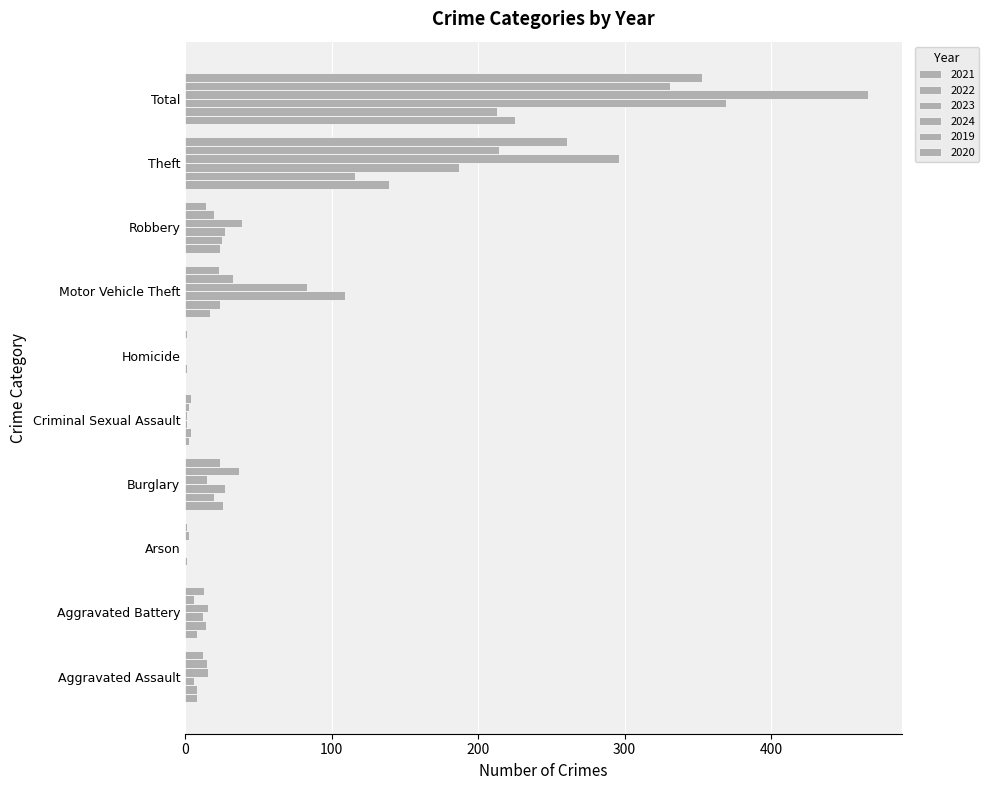

How many series are shown in this chart?

6